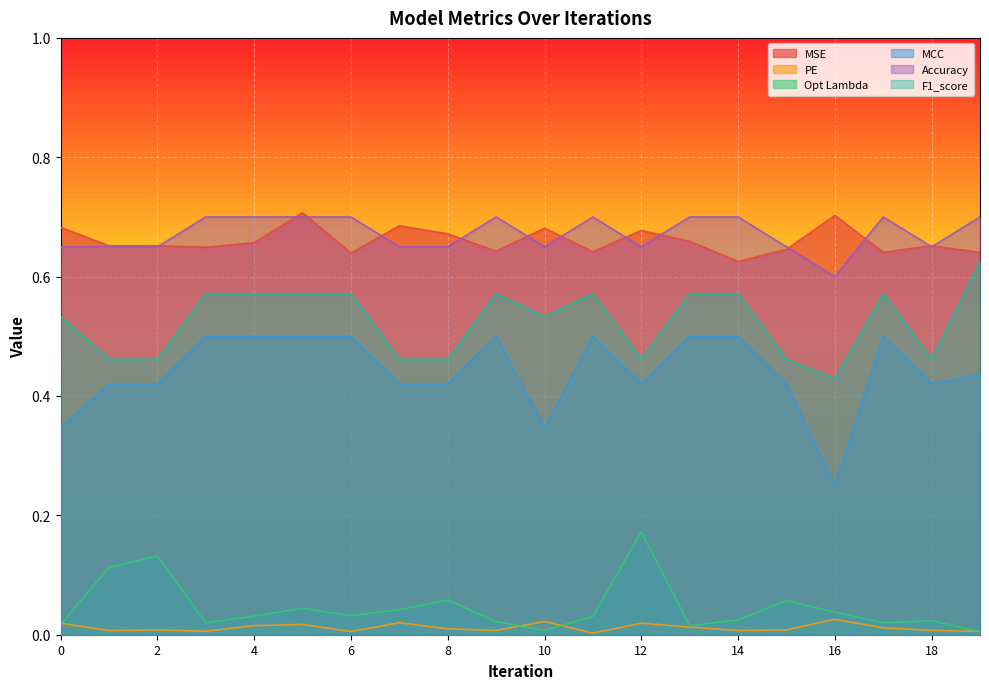

How many data points does each series have?

20